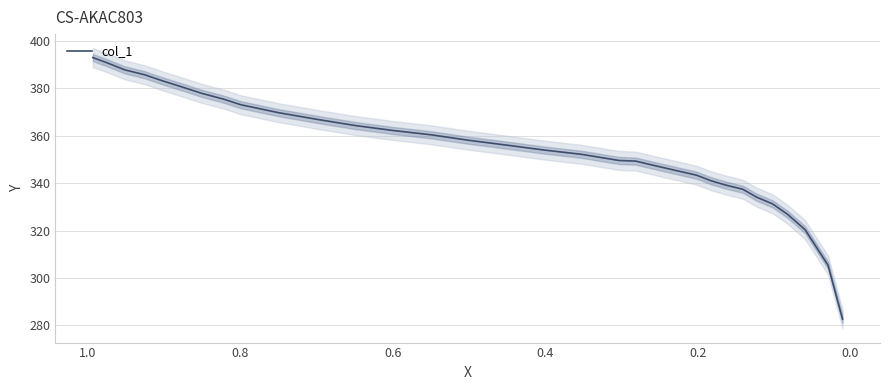

Reading right to left, transcribe all the data shown in this chart.

282.7	305.4	320.4	326.9	331.3	334.1	337.5	339.3	341.1	343.4	347.0	349.4	349.6	352.2	354.0	356.1	358.1	360.5	362.3	364.3	366.9	369.8	373.1	375.5	378.0	380.6	383.2	385.8	387.9	391.0	393.0